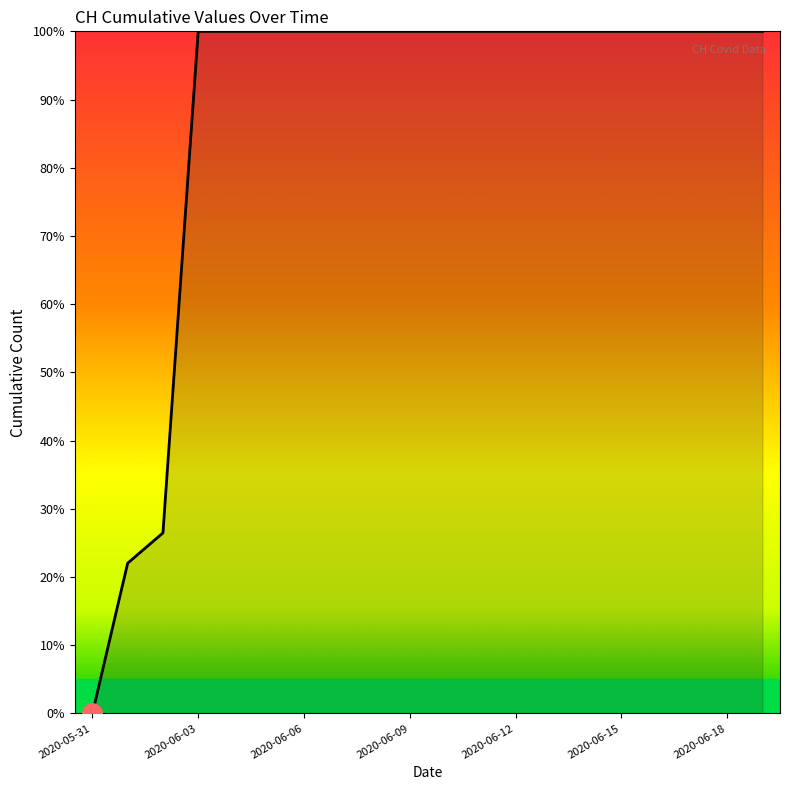

What is the greatest value displayed?

100.0